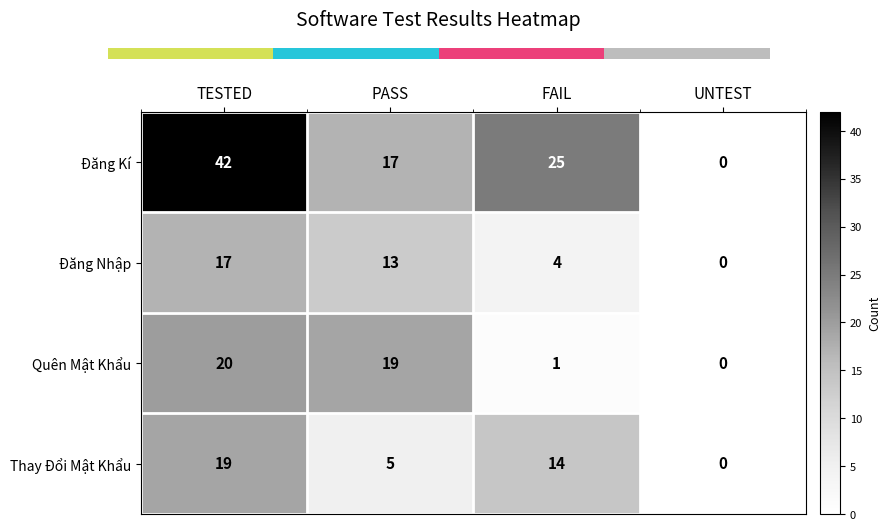

What is the total value across all series at PASS?

54